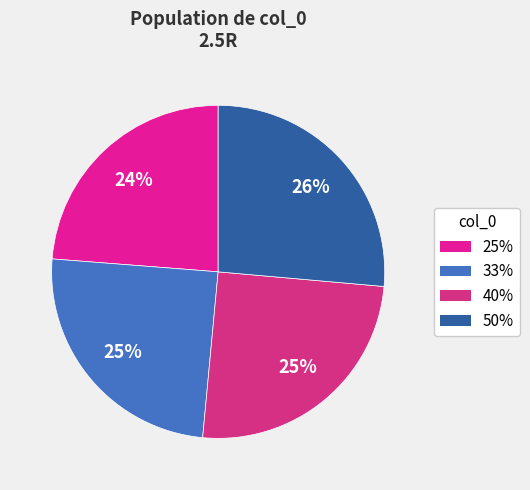

Is the sum of 25% and 40% greater than half?

No